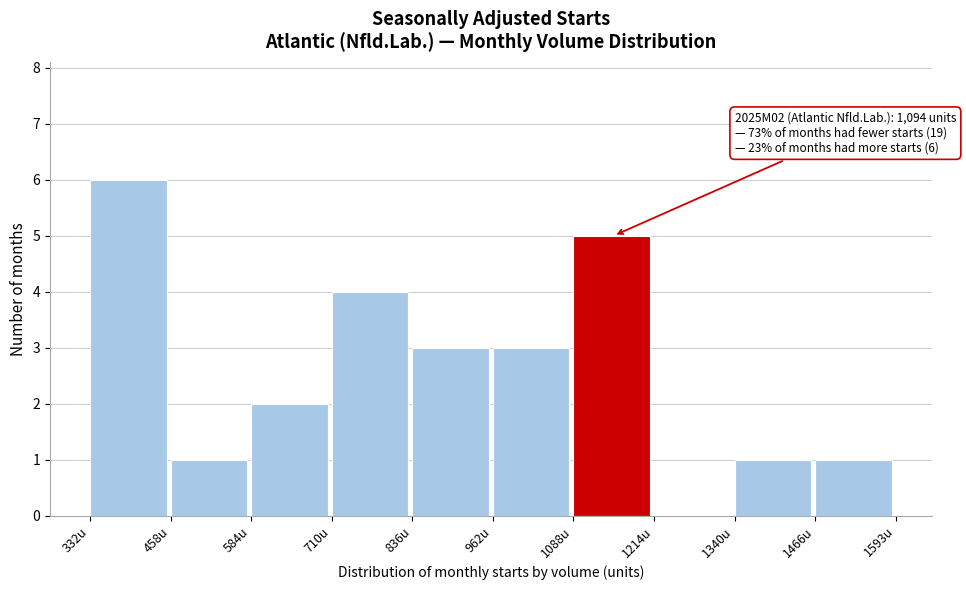

Over which range of the x-axis is the bar tallest?

340 to 460